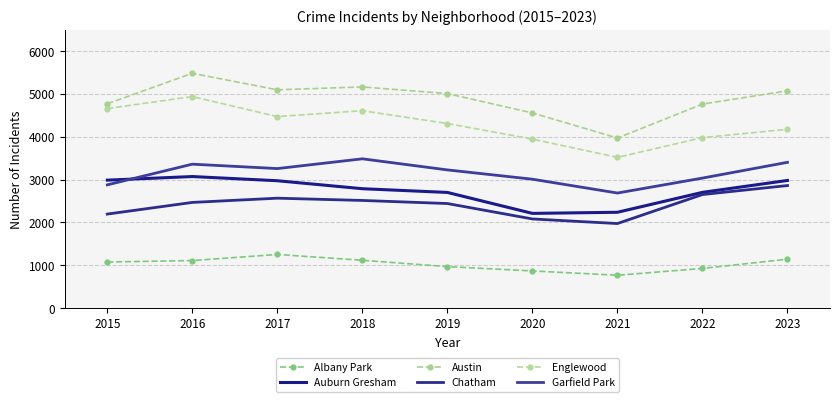

At 2019, list the series in order from smallest to largest.

Albany Park, Chatham, Auburn Gresham, Garfield Park, Englewood, Austin